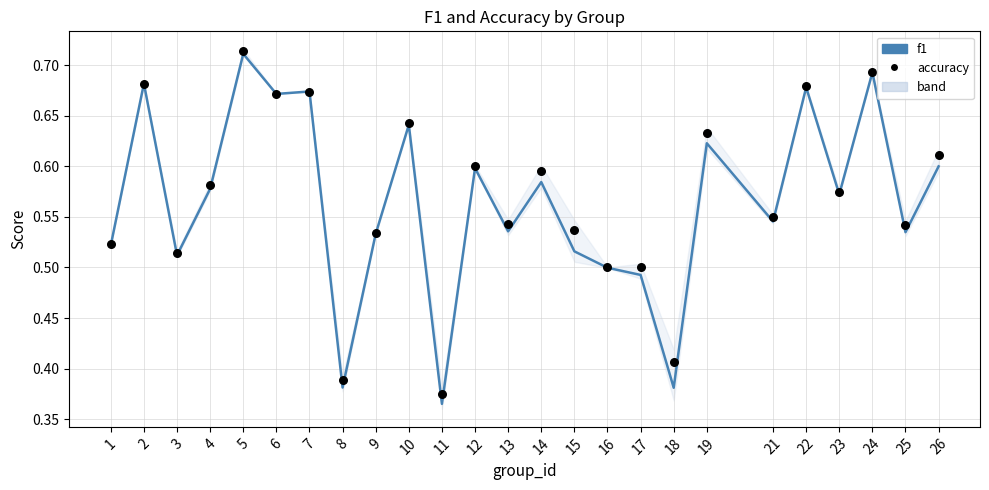

At how many categories does at least one series exceed 0?

25